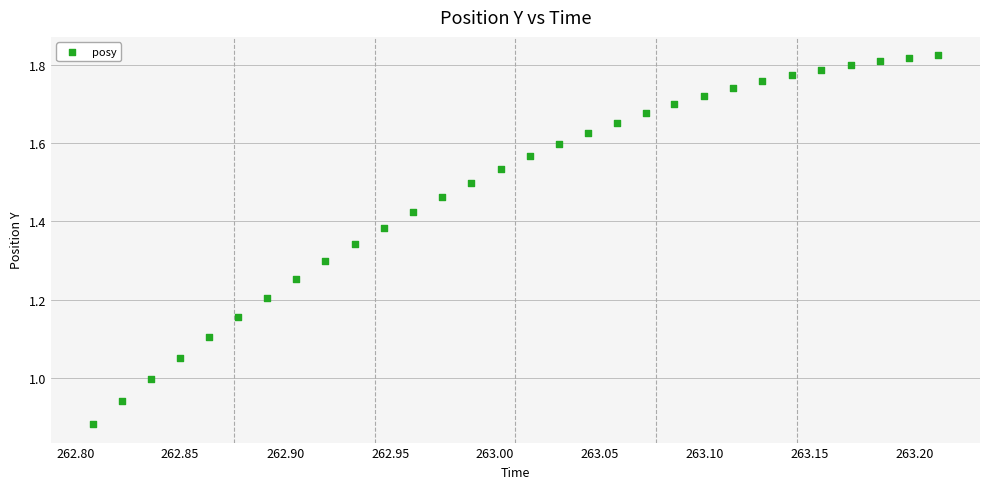

What is the range of X values (max minus min)?

0.4